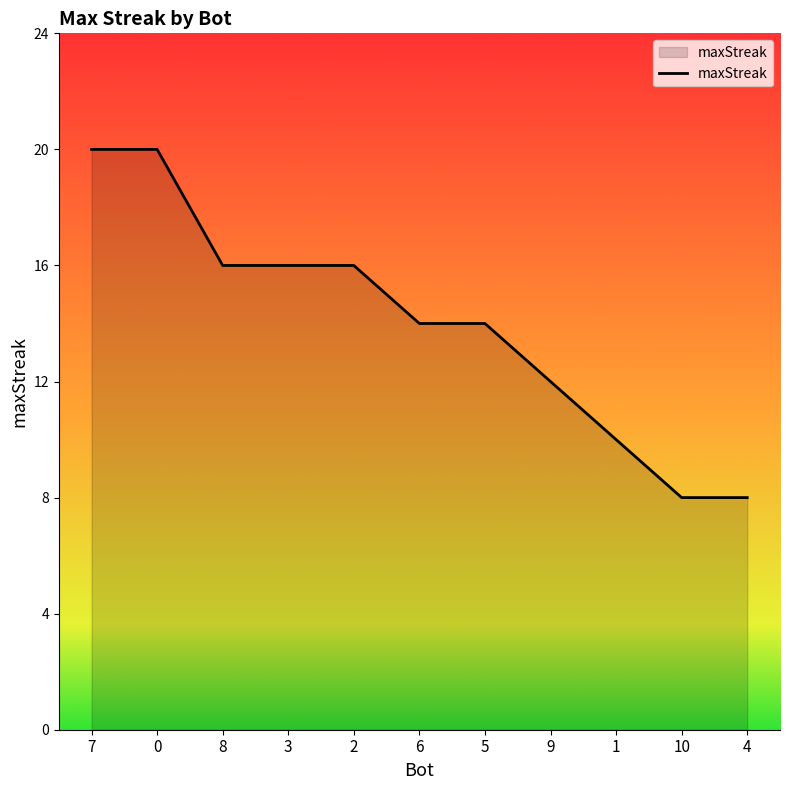

The value at 9 is 12. True or false?

True